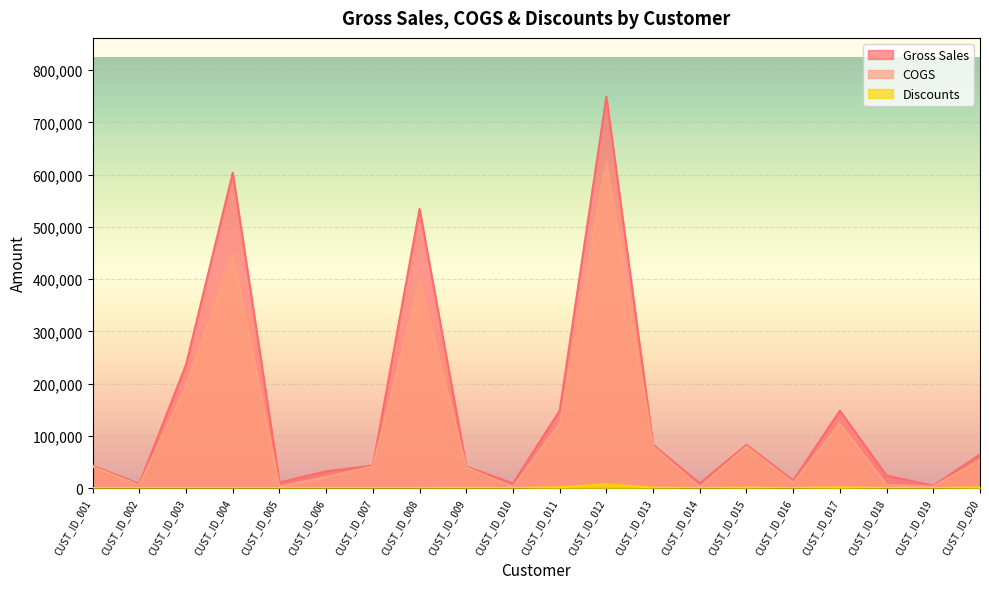

Read the Gross Sales value at CUST_ID_015.

82875.0